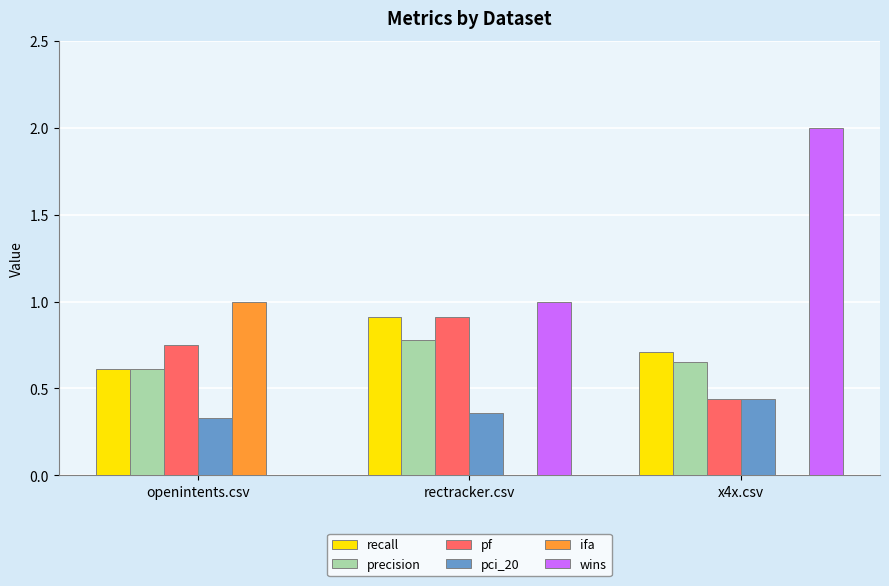

Which label corresponds to the largest value in the chart?

x4x.csv